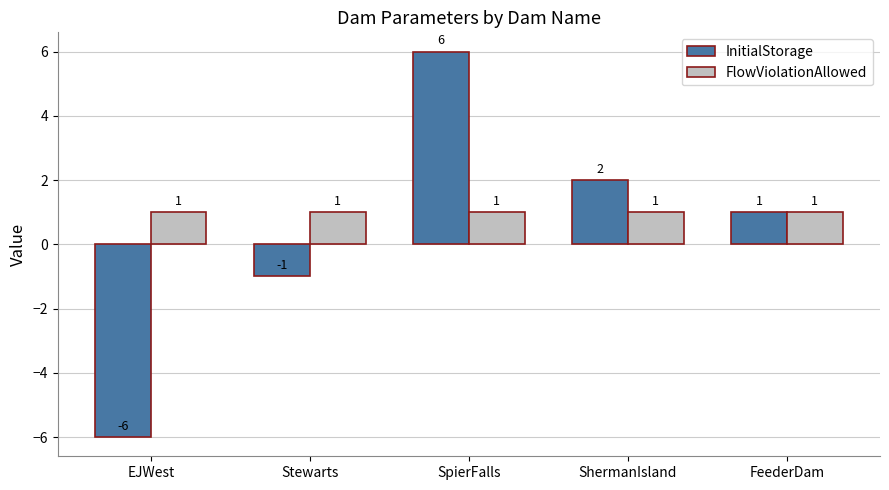

Count the number of categories in the chart.

5